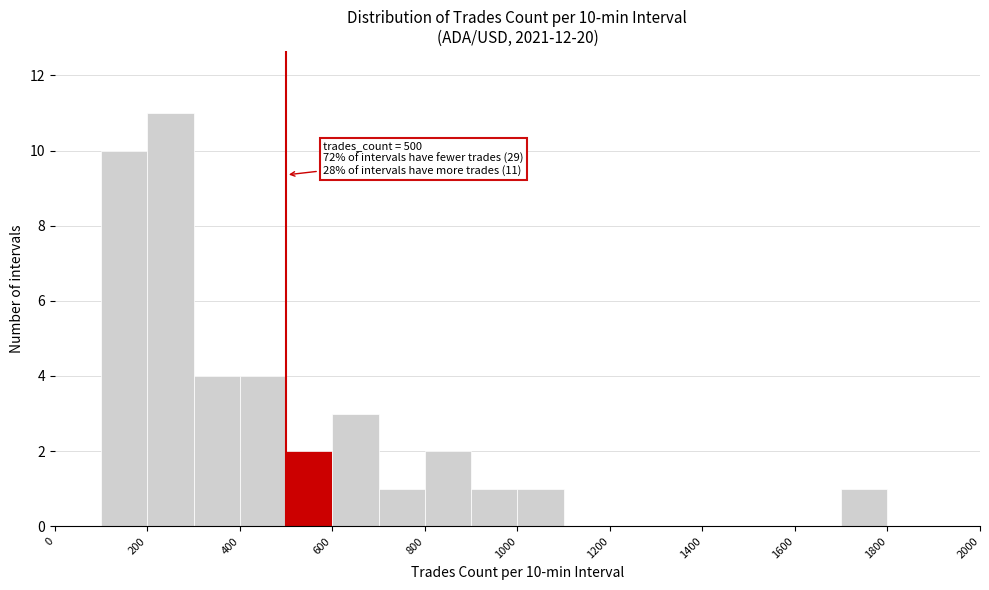

Which range on the x-axis has the tallest bar?

200 to 300